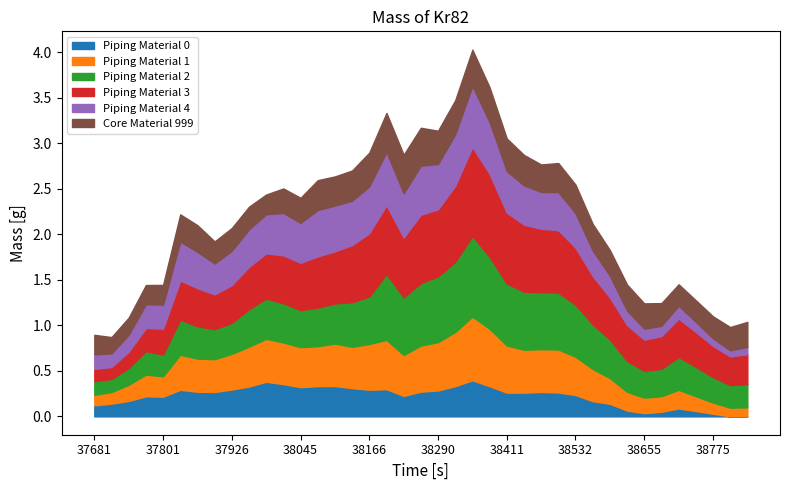

How many interior local valleys does the 5-cum series have?

9